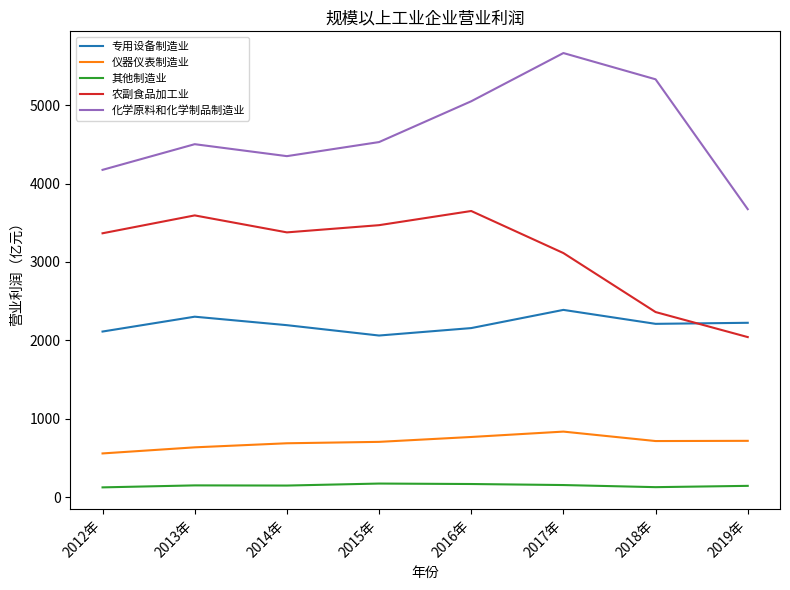

The value of 其他制造业 at 2018年 is 127.0. True or false?

True